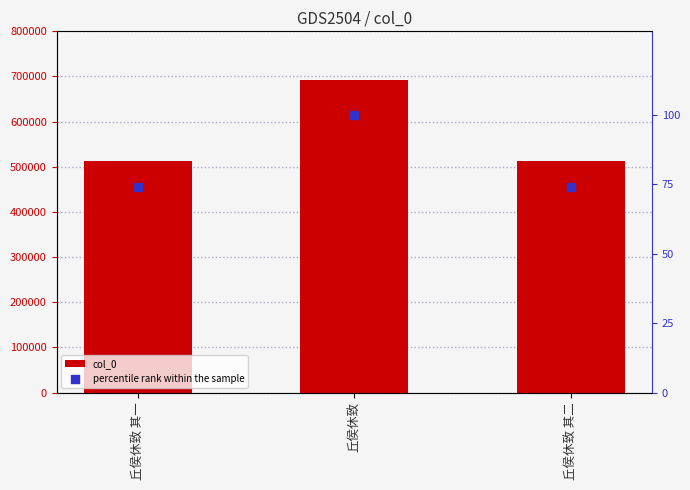

Which series has the largest total across all categories?

col_0